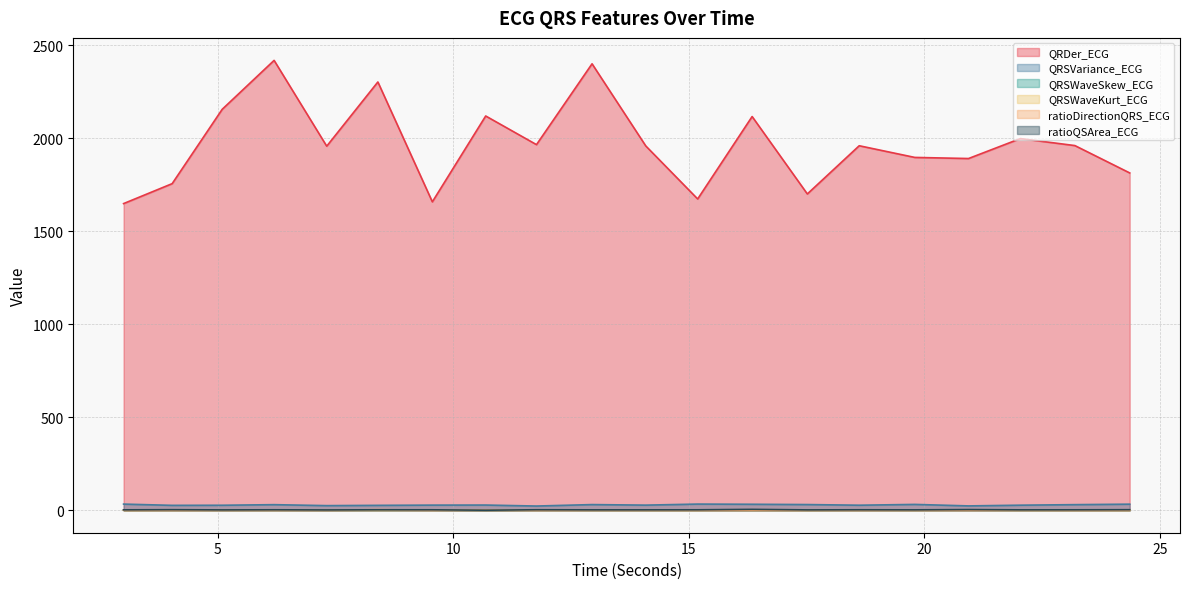

True or false: QRDer_ECG and QRSVariance_ECG cross at least once.

False